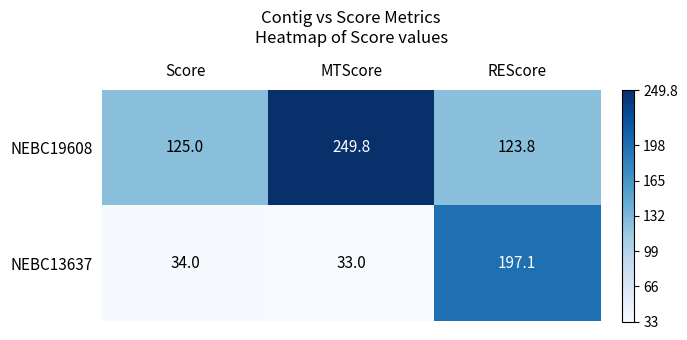

What is the sum of the NEBC13637 values at Score and REScore?

231.1